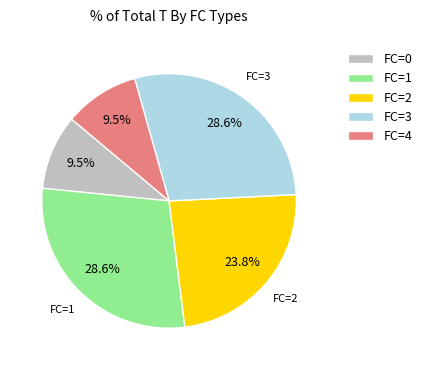

Combined, what portion of the pie is FC=0 and FC=1?

38.1%